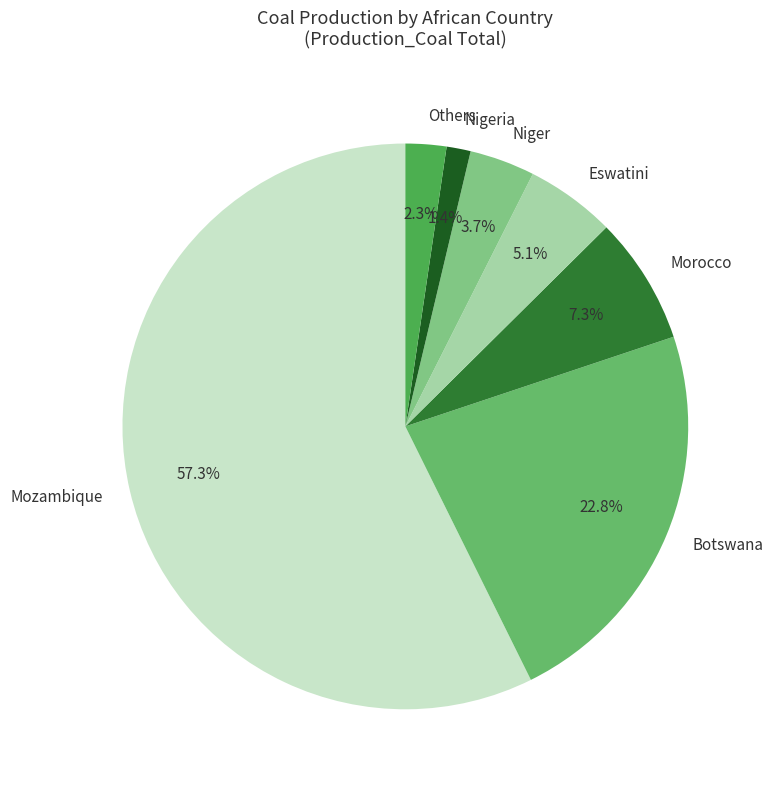

How many slices are in this pie chart?

7